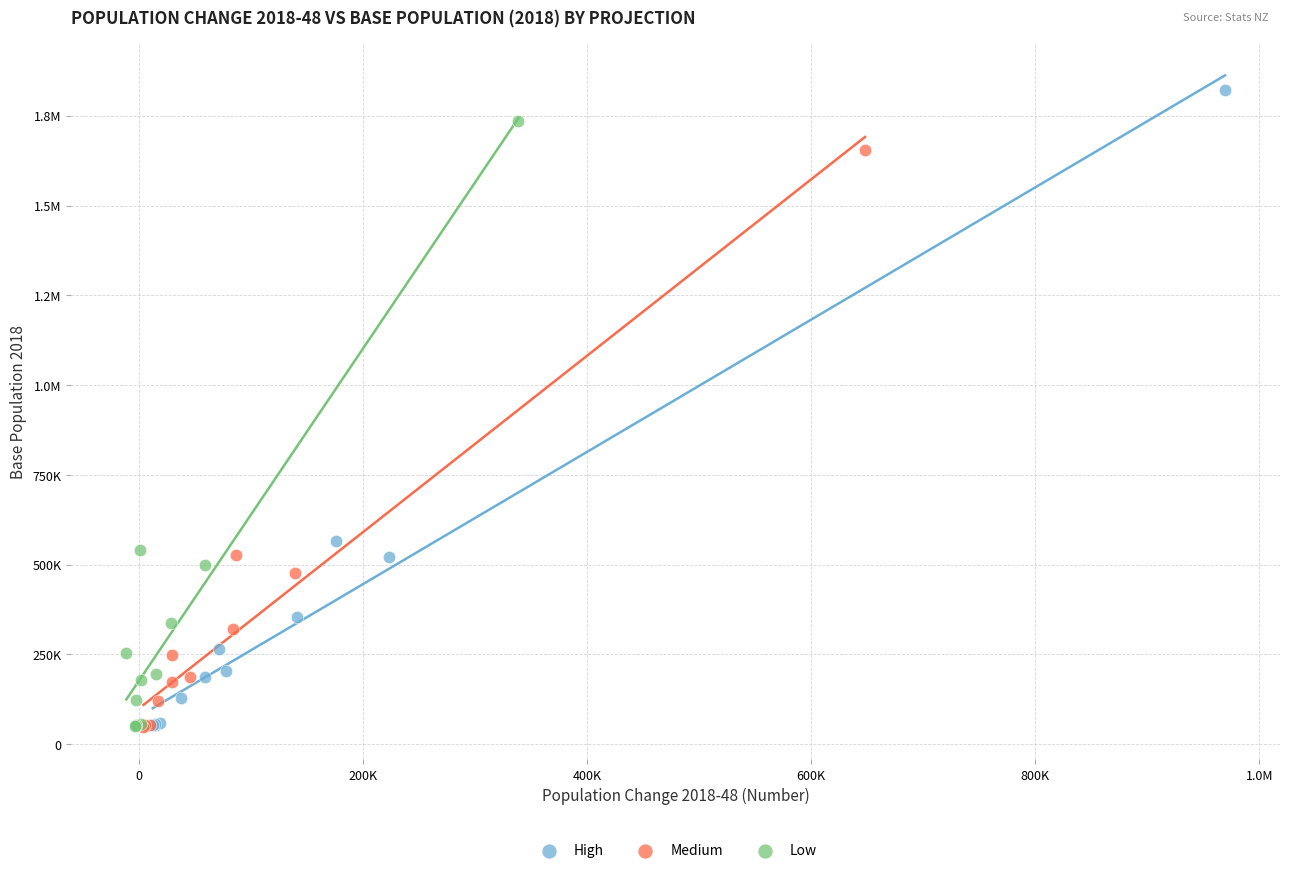

What are all the series names shown in the legend?

High, Medium, Low